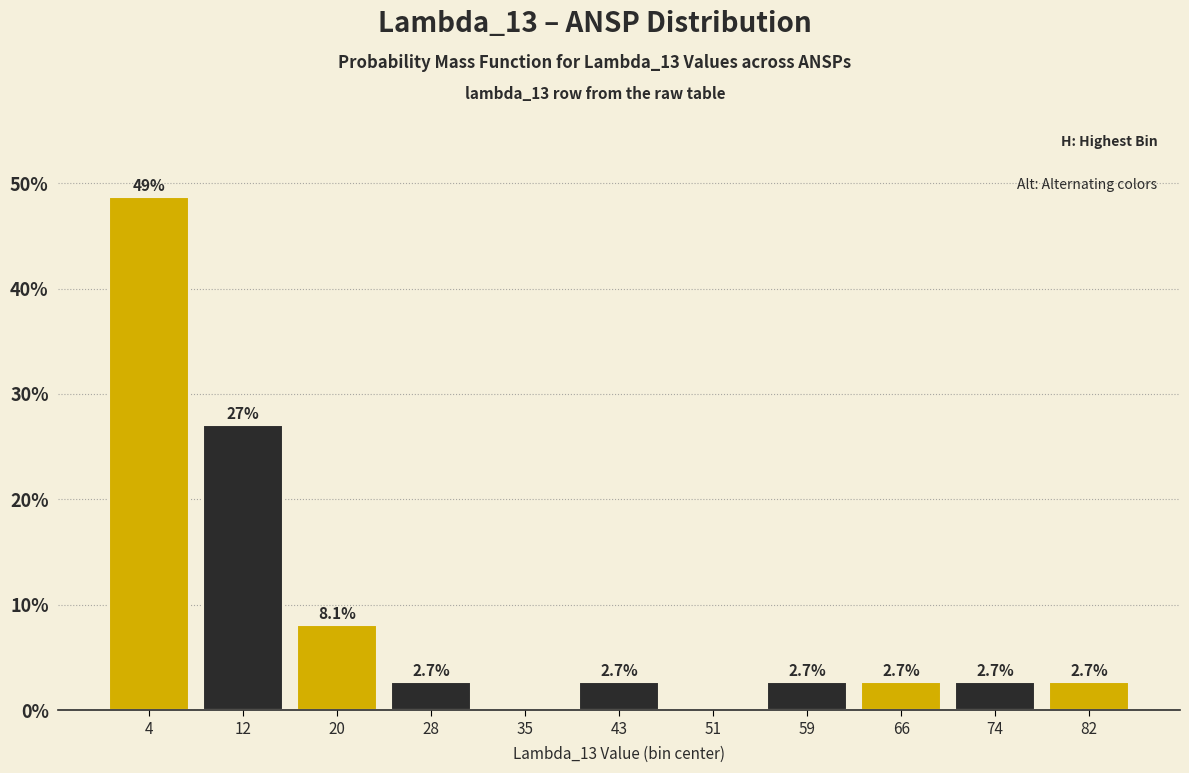

Over which range of the x-axis is the bar tallest?

1 to 8